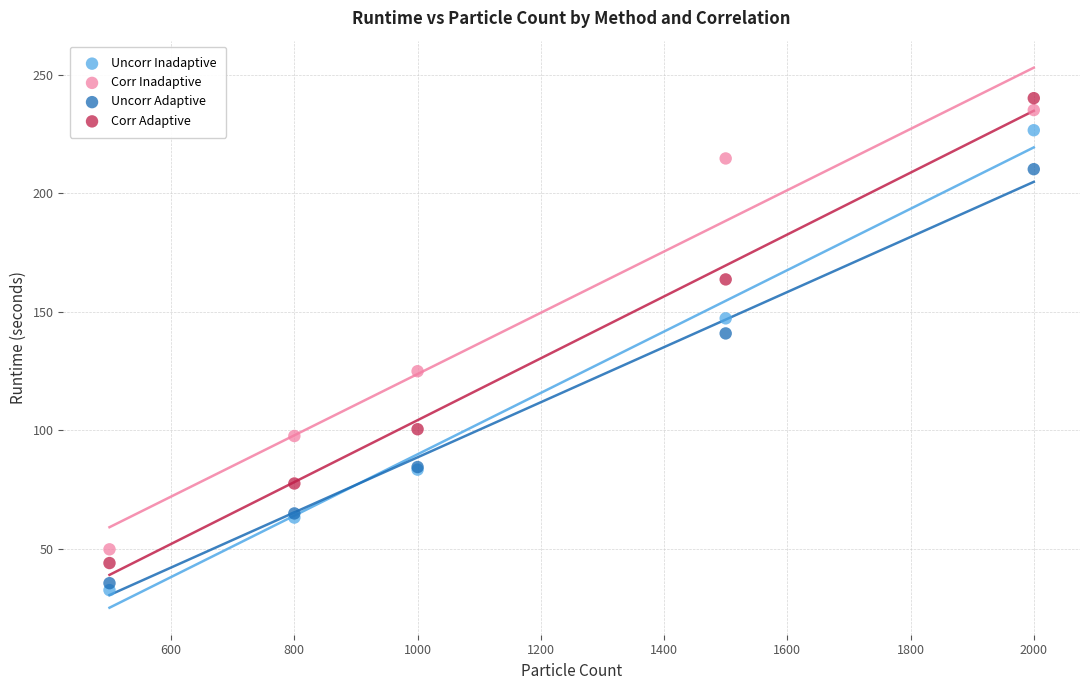

In the Uncorr Inadaptive series, what Y value is closest to 129?

147.3